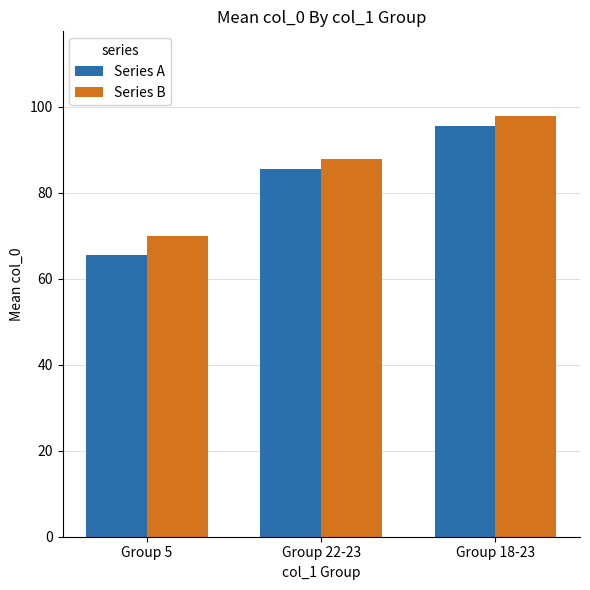

Where is Series A nearest to the value 80?

Group 22-23